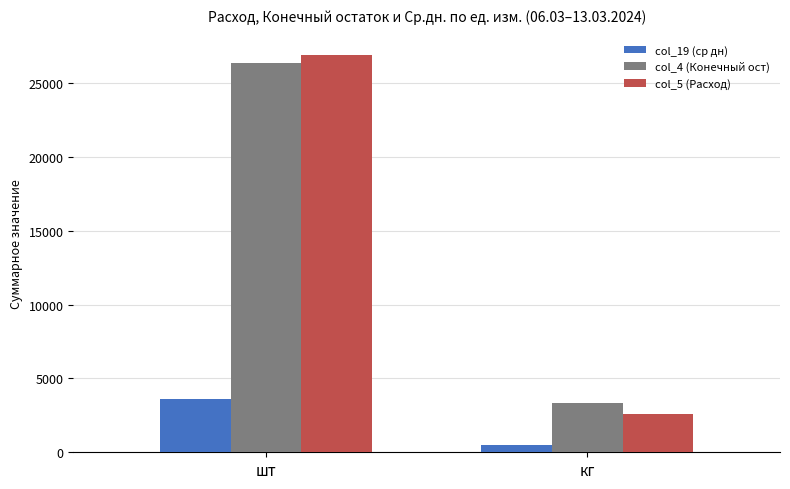

What is the difference between the maximum and minimum values in the col_4 (Конечный ост) series?

23080.5